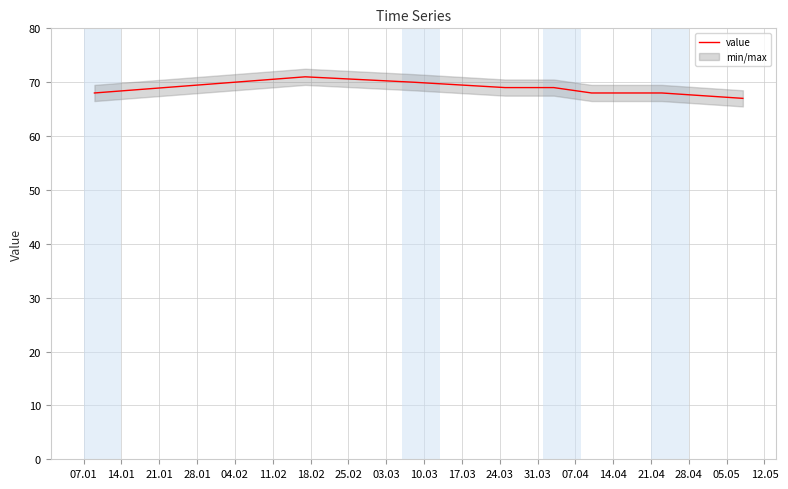

Reading left to right, list all the values displayed in this chart.

68	71	70	69	69	68	68	67